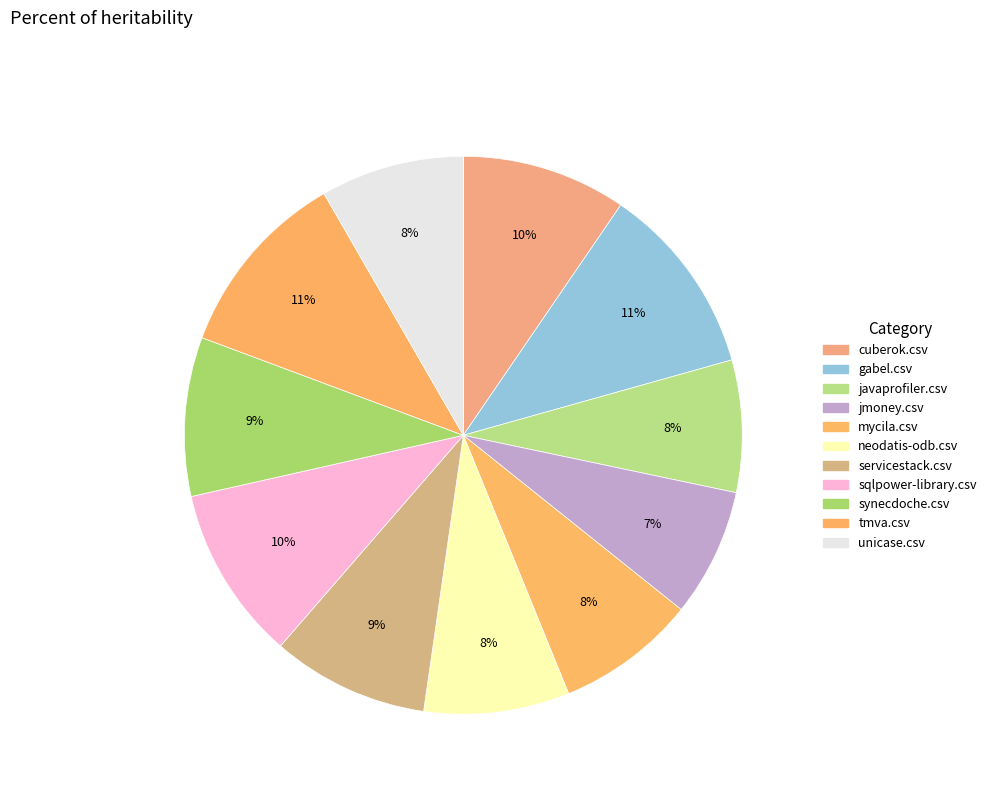

How many segments does this pie chart have?

11